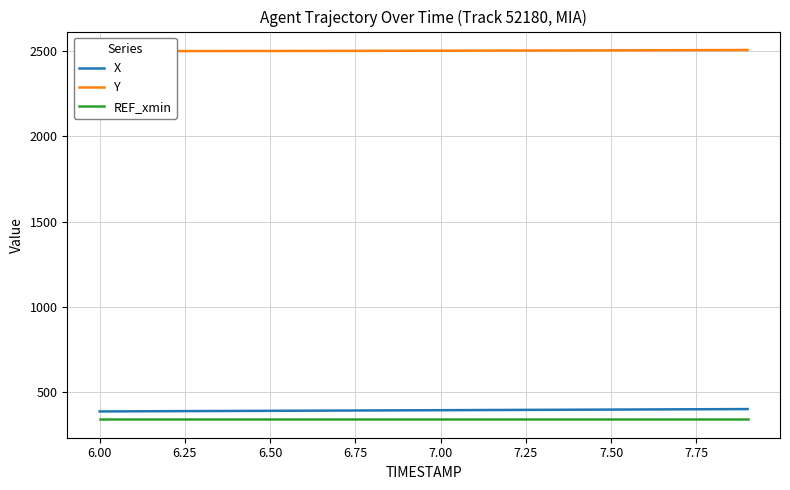

Which series has the largest total across all categories?

Y